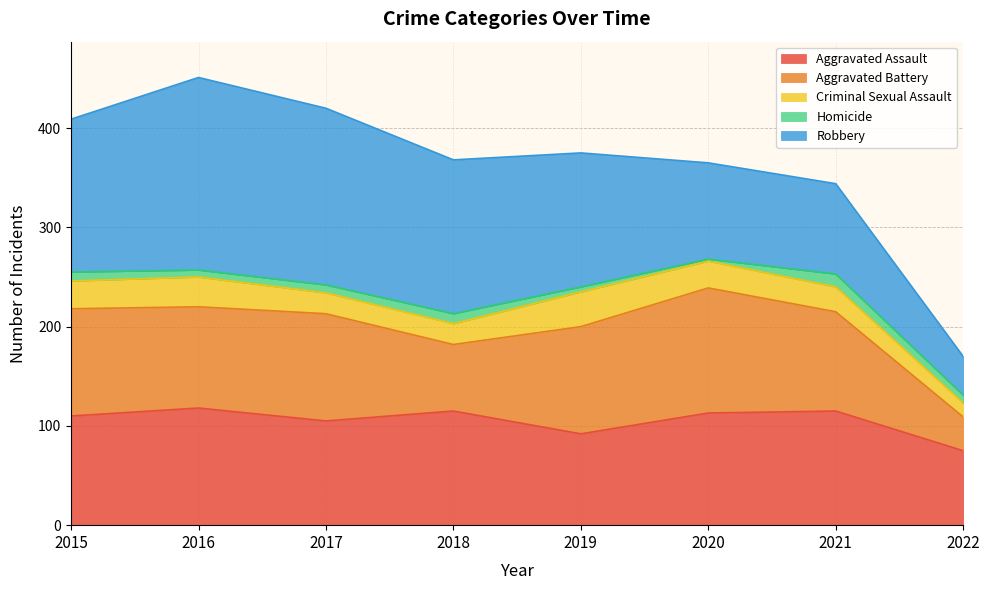

What is the value of the Robbery point at the 8th from the left?

39